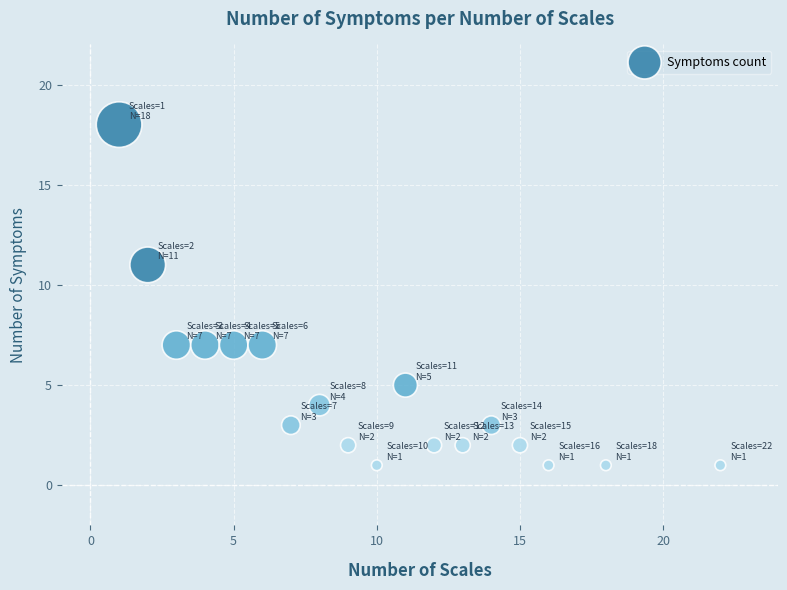

What is the range of Y values (max minus min)?

17